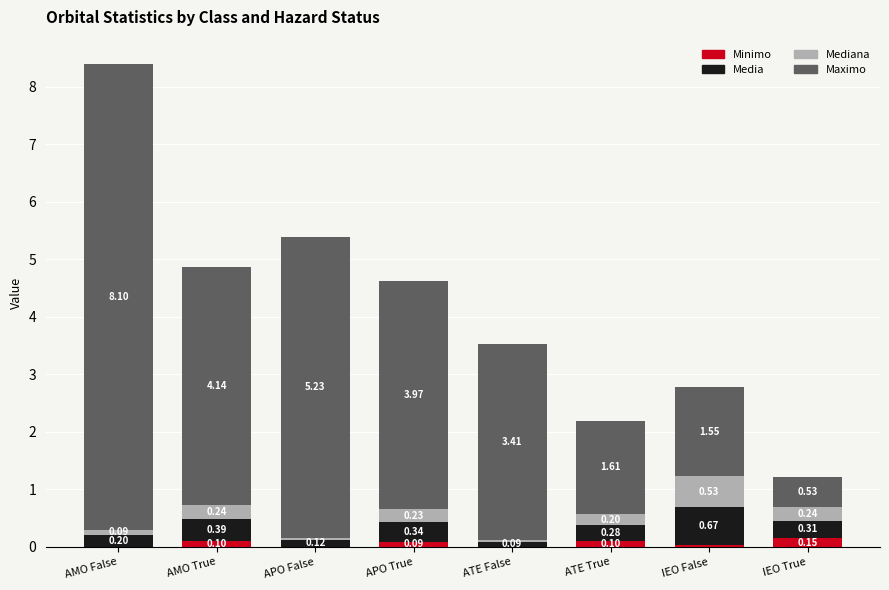

What are all the series names shown in the legend?

Minimo, Media, Mediana, Maximo